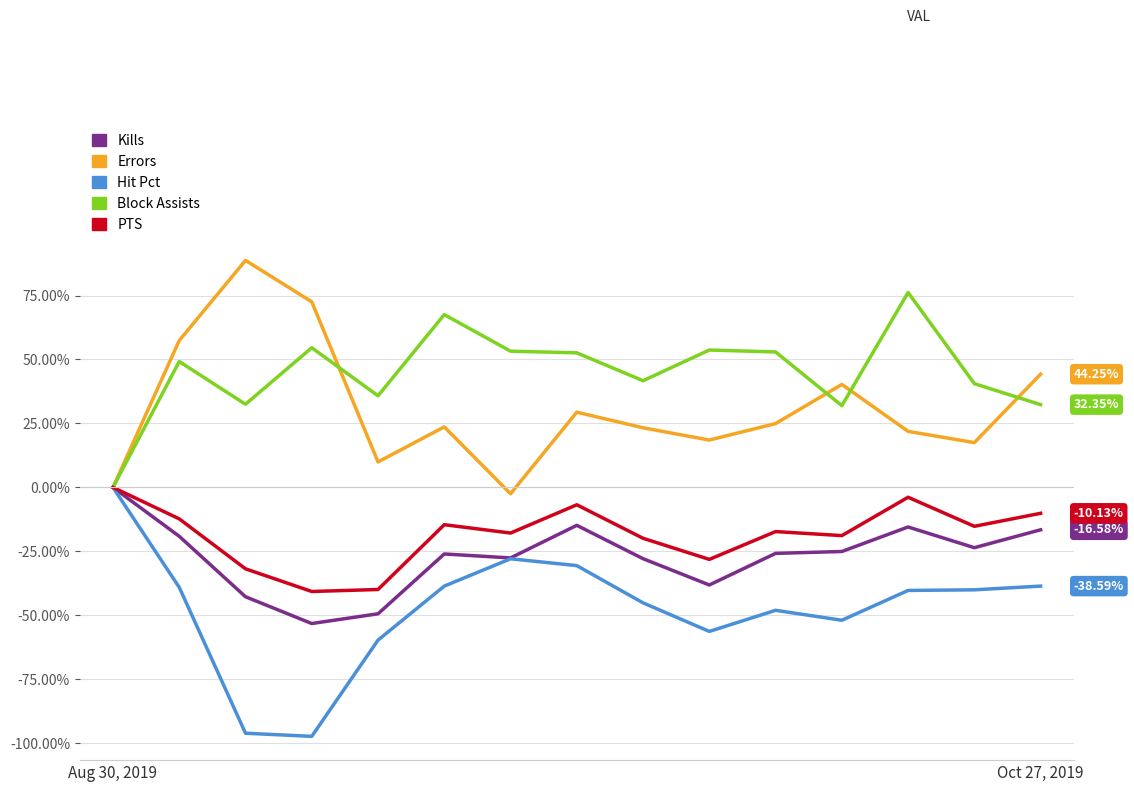

What is the maximum value for Errors?

88.8